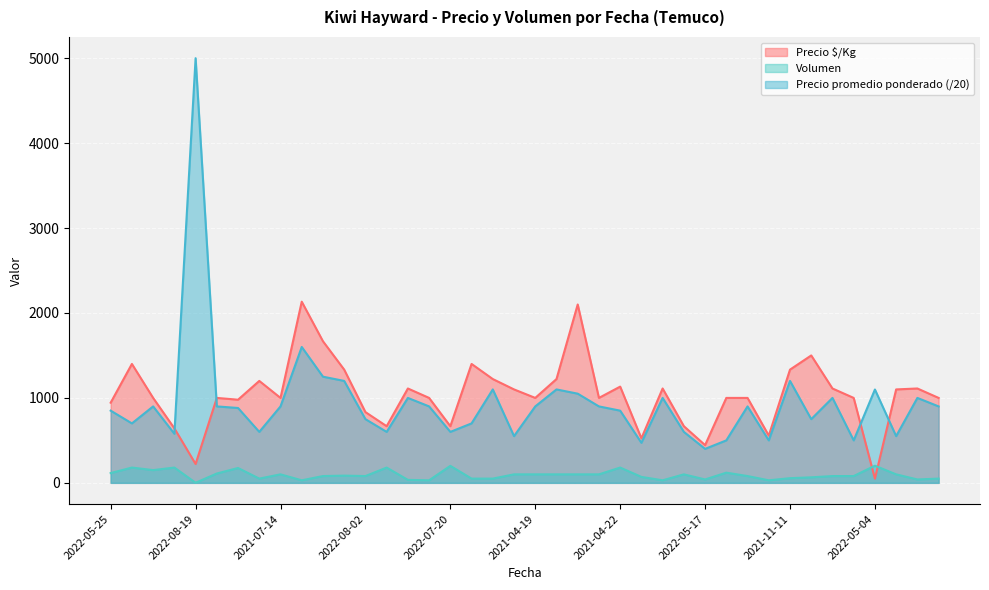

Which series has the widest spread of values?

Precio promedio ponderado (/20)